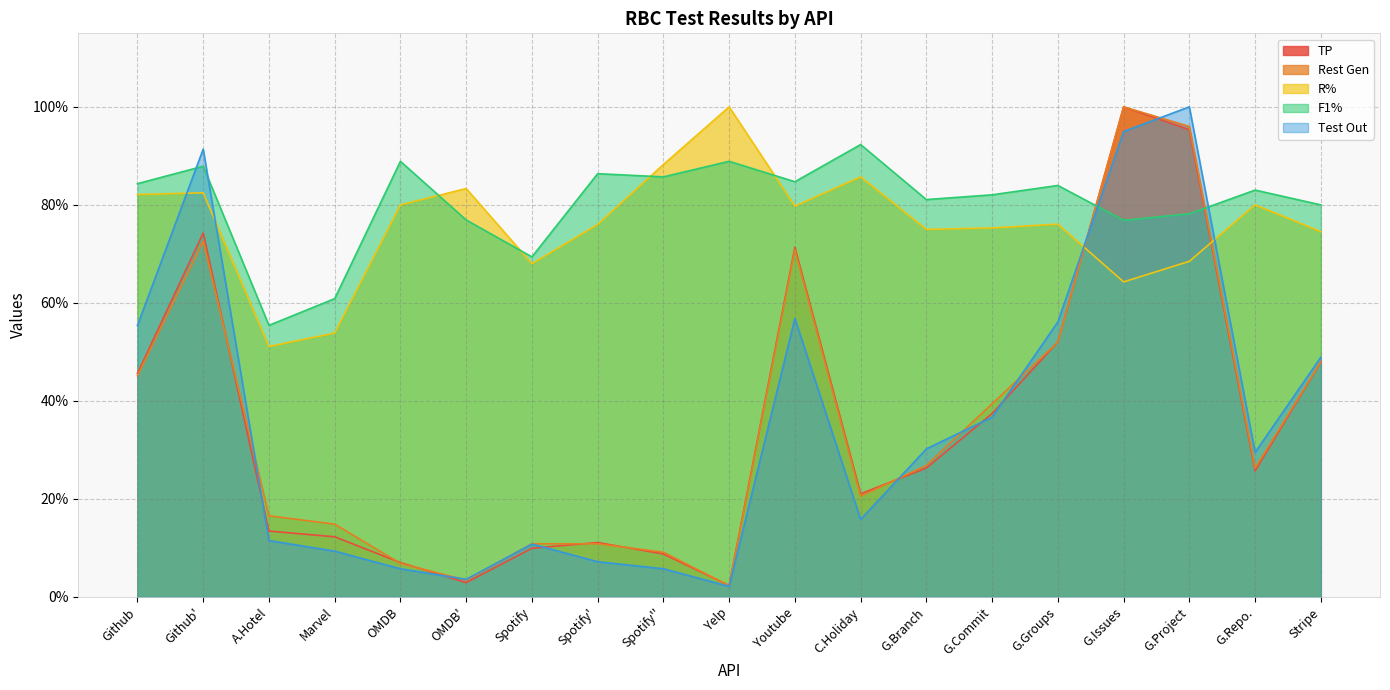

Is it true that R% equals 0.8 at Github?

True